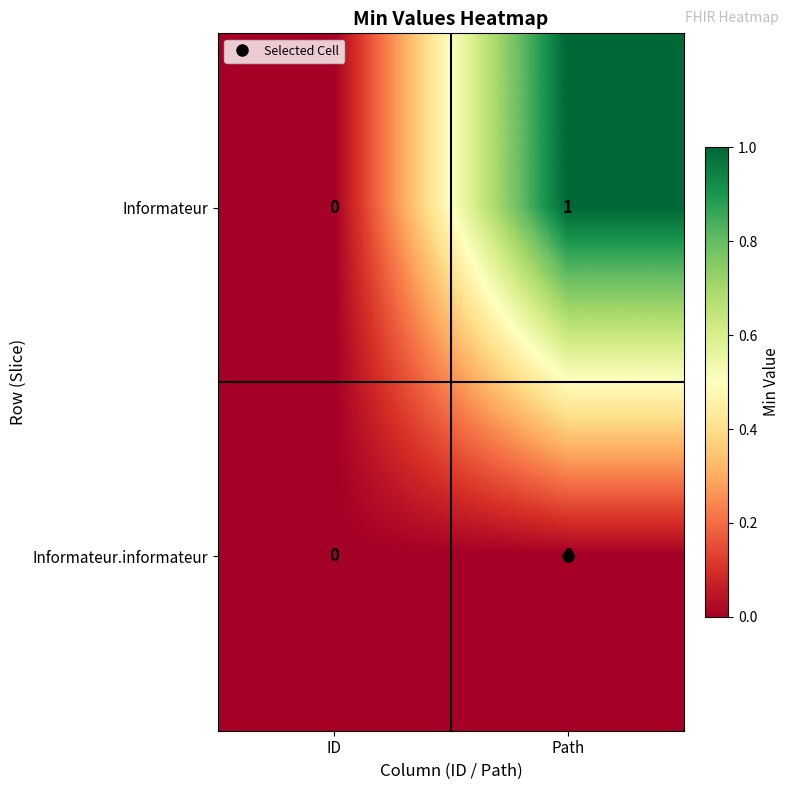

At which category is the sum across all series the highest?

Path